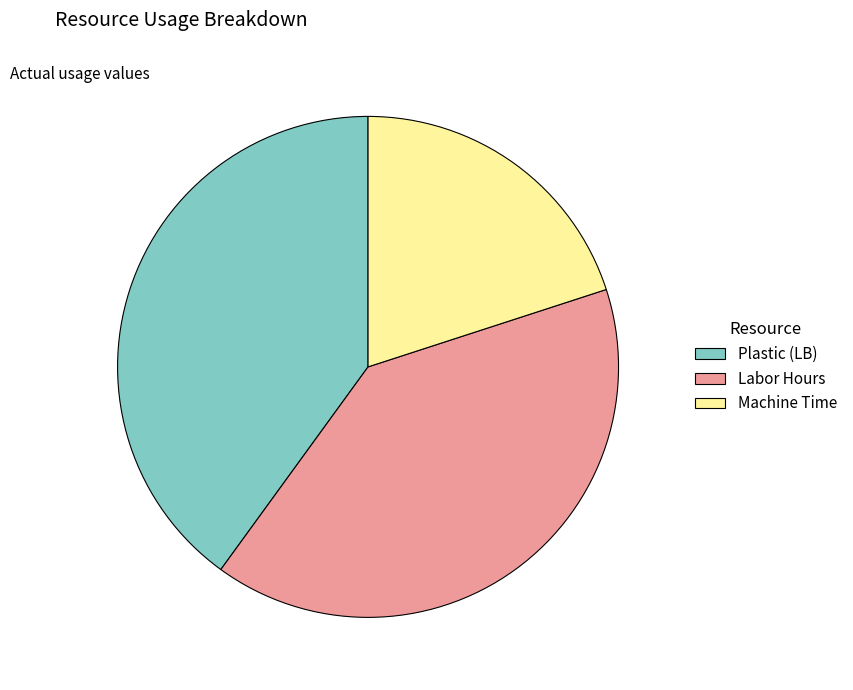

Which category has the smallest portion of the pie?

Machine Time